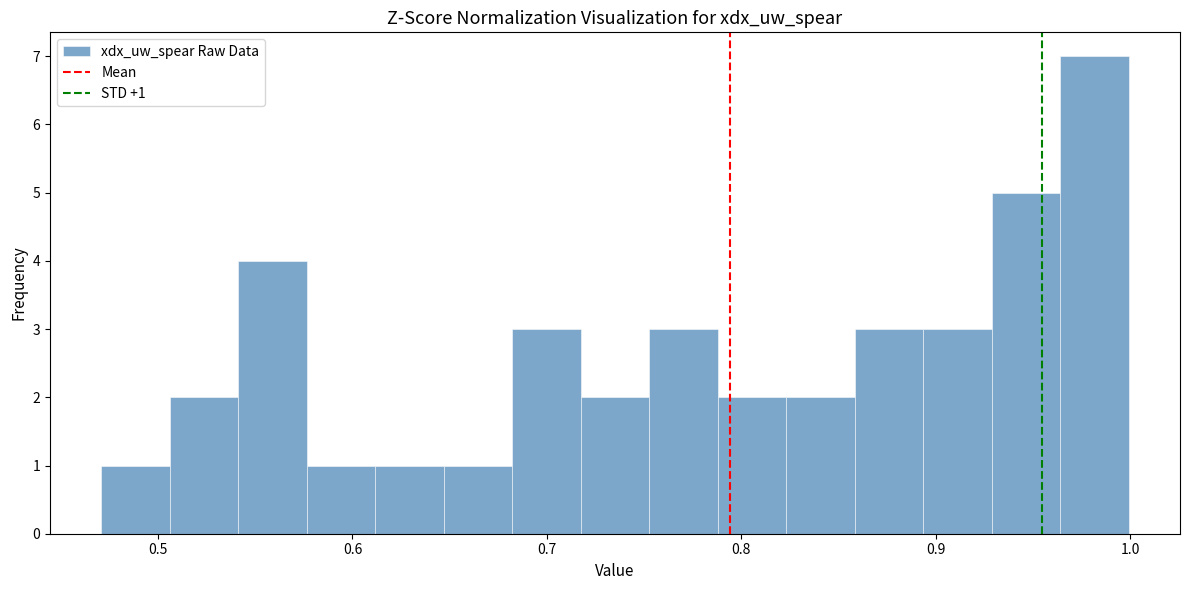

Read against the x-axis, roughly where is the centre of the tallest bar?

0.98